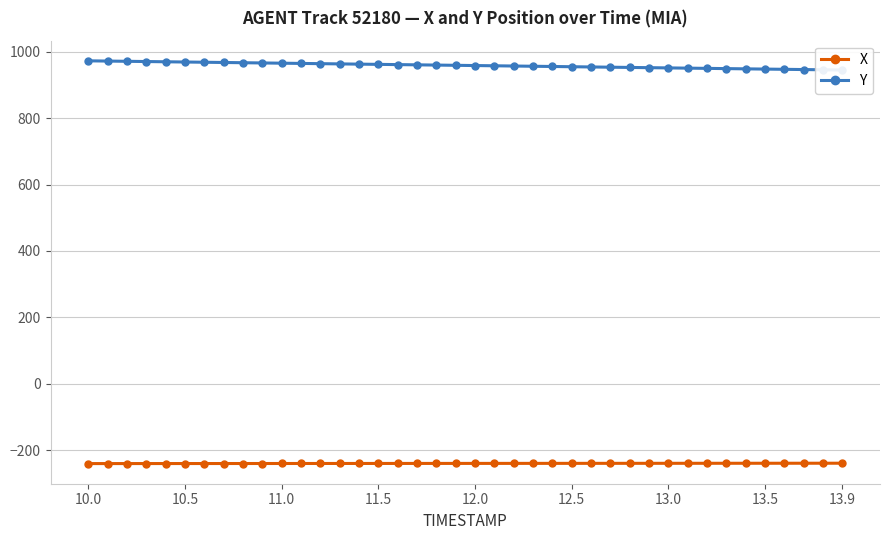

What are all the series names shown in the legend?

X, Y